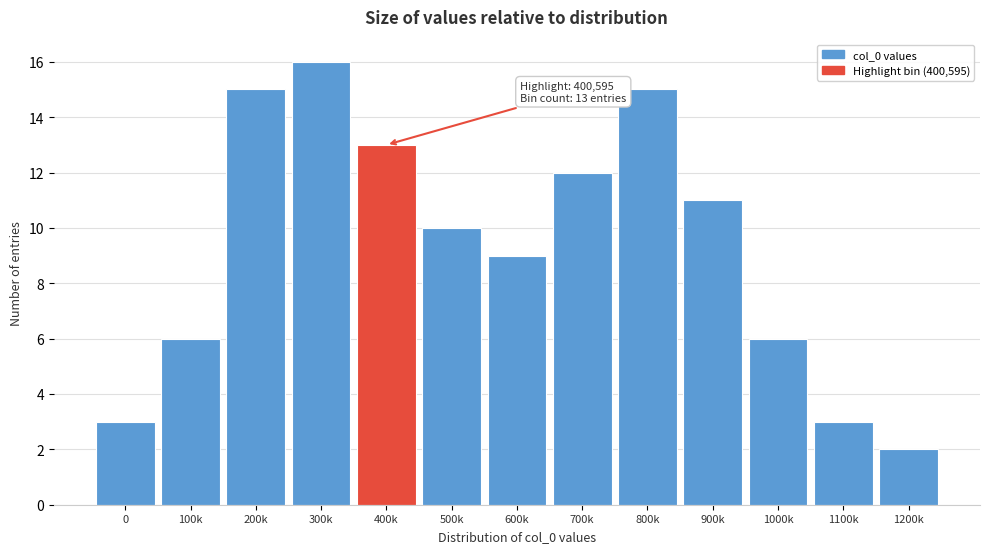

Reading left to right, transcribe all the data shown in this chart.

3	6	15	16	13	10	9	12	15	11	6	3	2